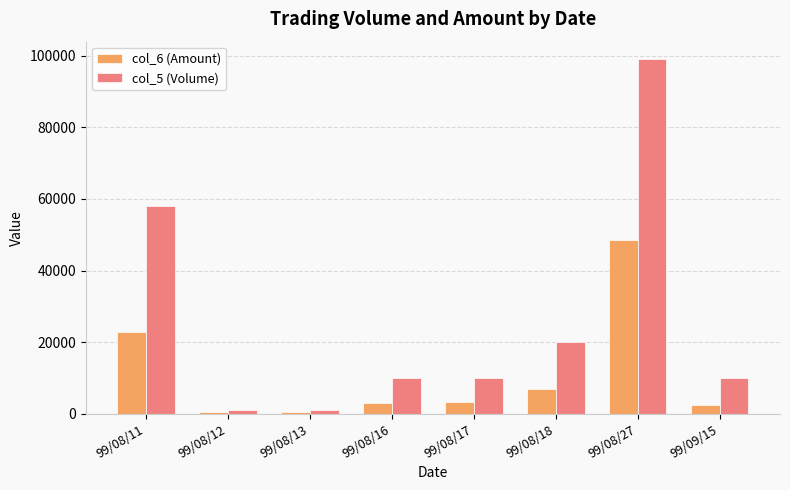

Read the col_6 (Amount) value at 99/08/12, to the nearest 10.

420